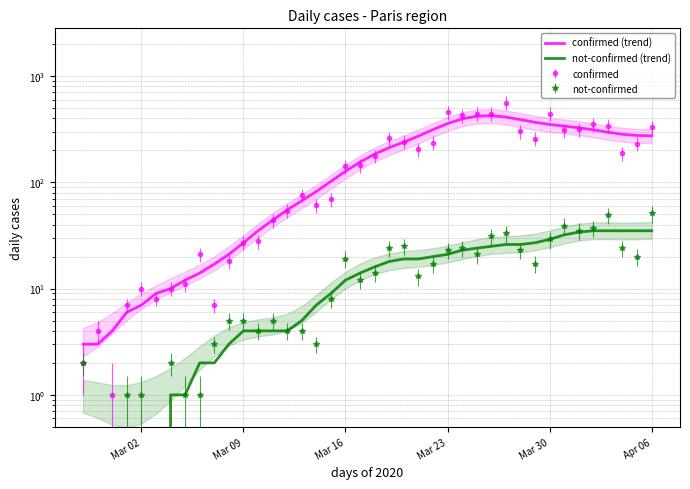

What is the spread (max minus min) of values at Mar 09?

23